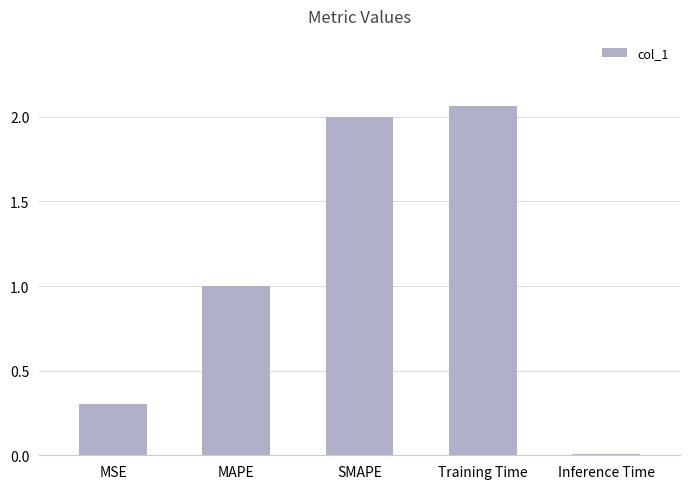

Between MAPE and Inference Time, which is larger?

MAPE